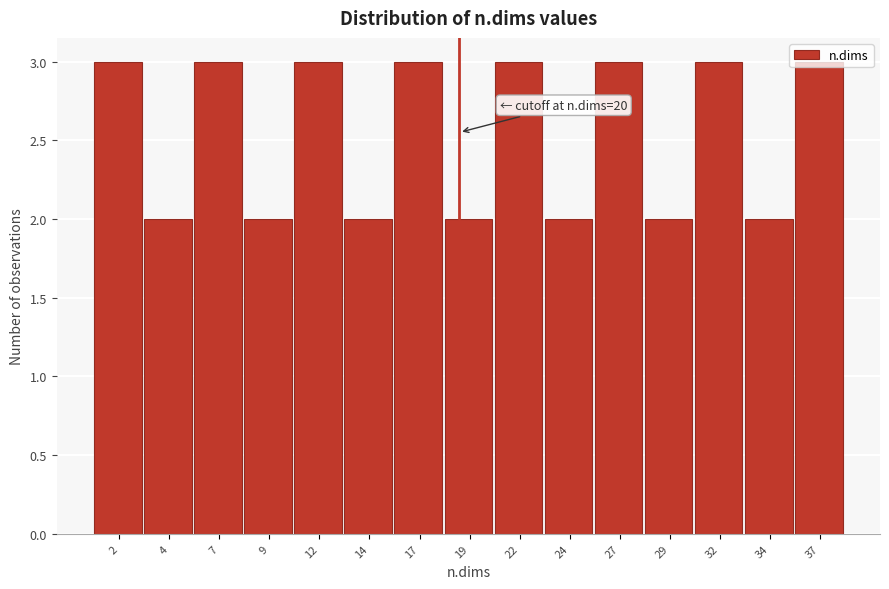

What is the sum of all values?

38